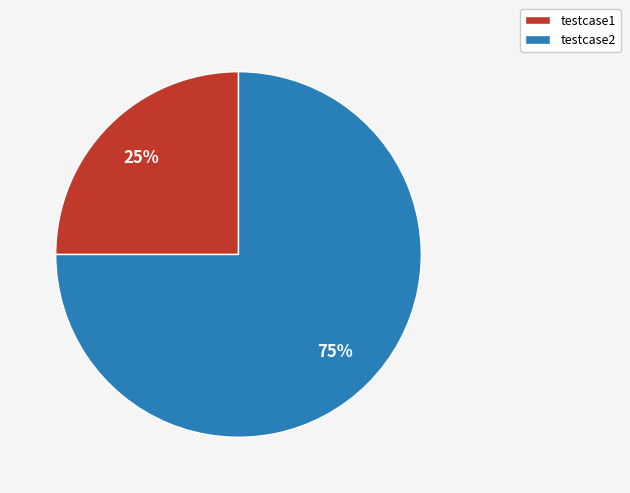

How many slices are in this pie chart?

2